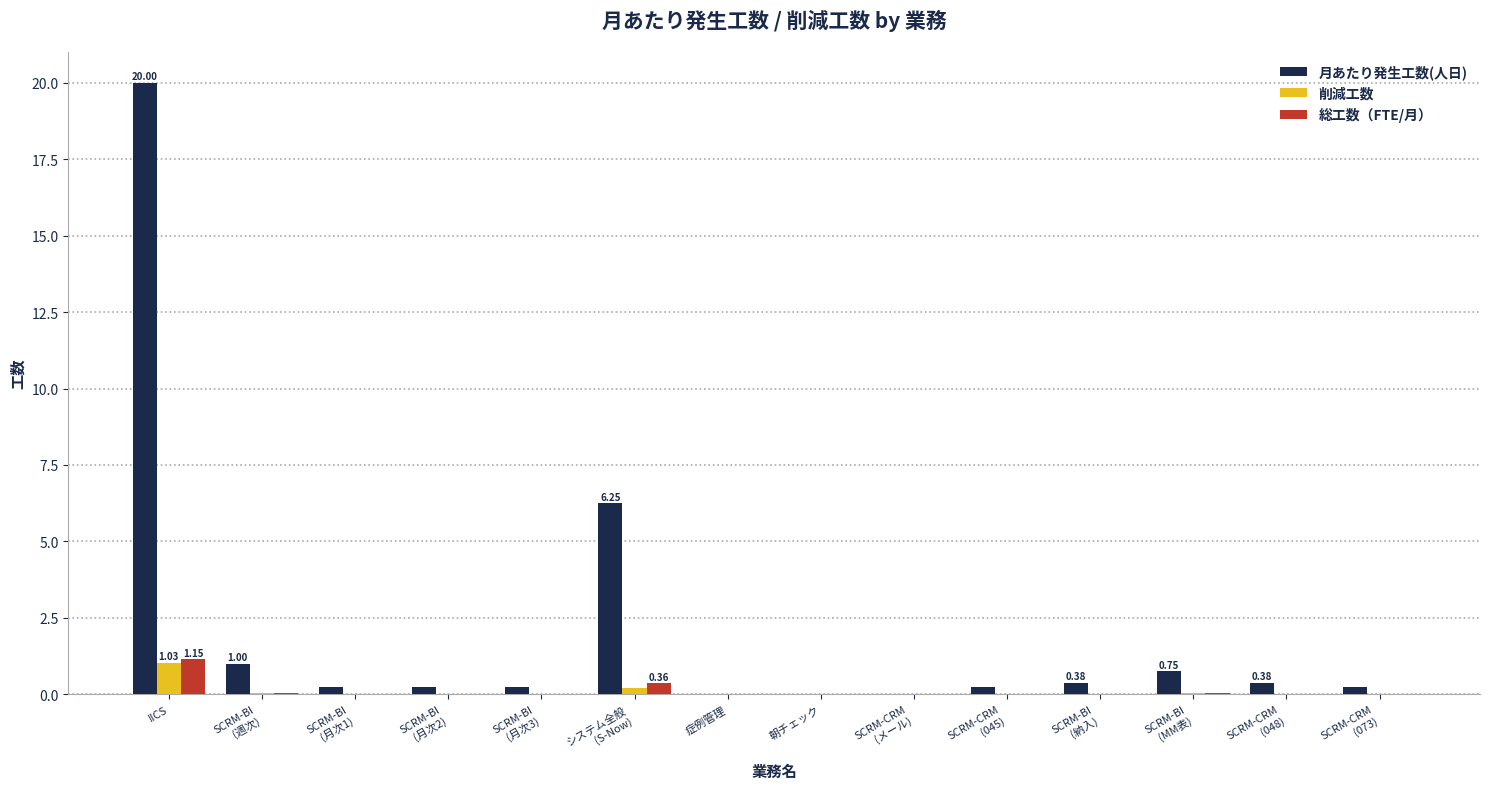

What is the highest value of the 削減工数 series?

1.0